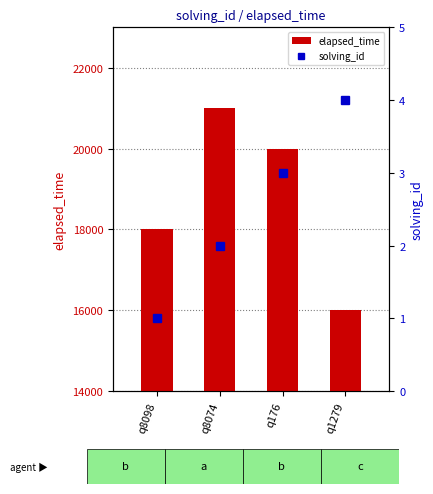

Rank the categories by solving_id value from highest to lowest.

q1279, q176, q8074, q8098